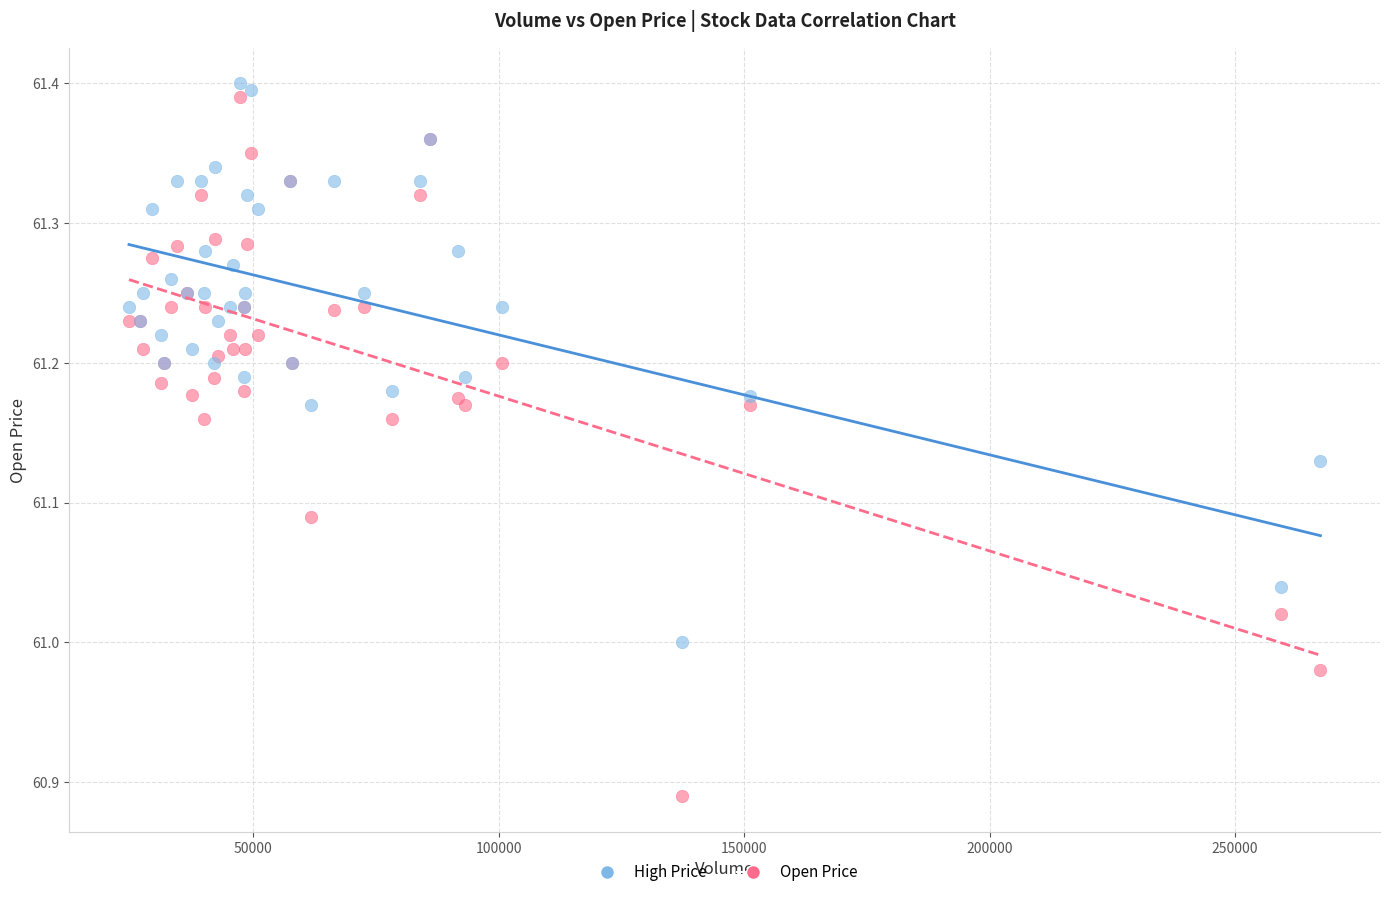

Which series reaches the maximum Y coordinate?

High Price